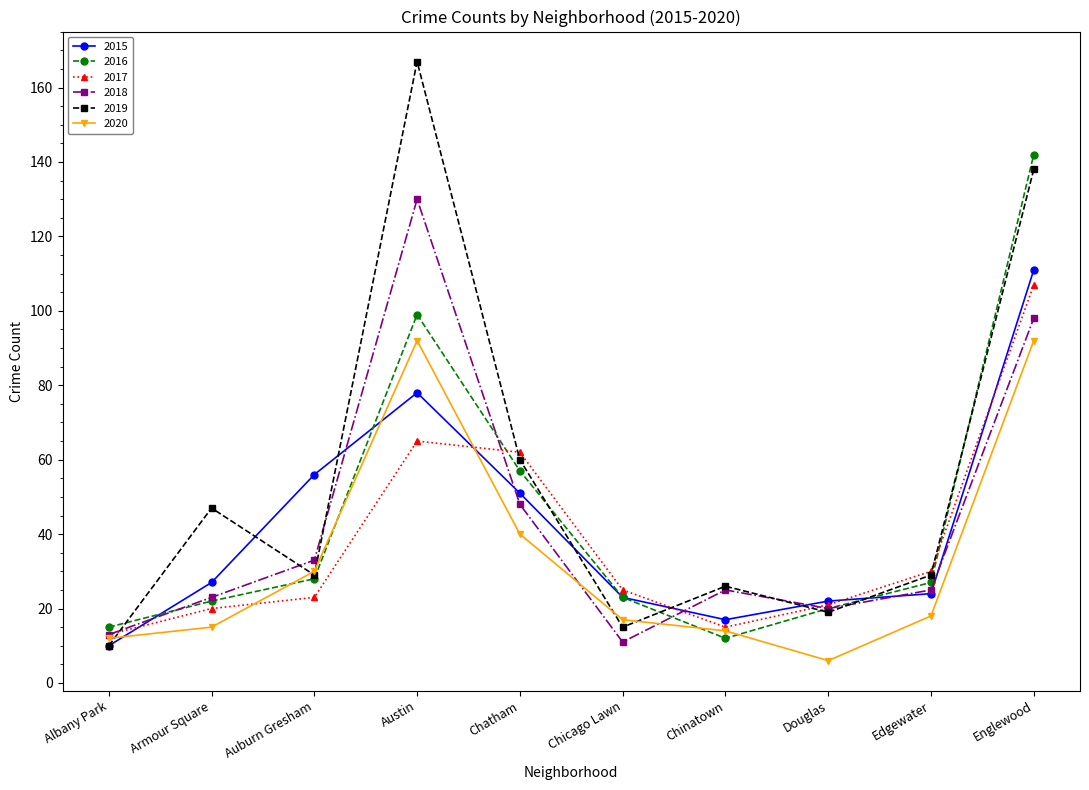

True or false: 2019 and 2020 cross at least once.

True